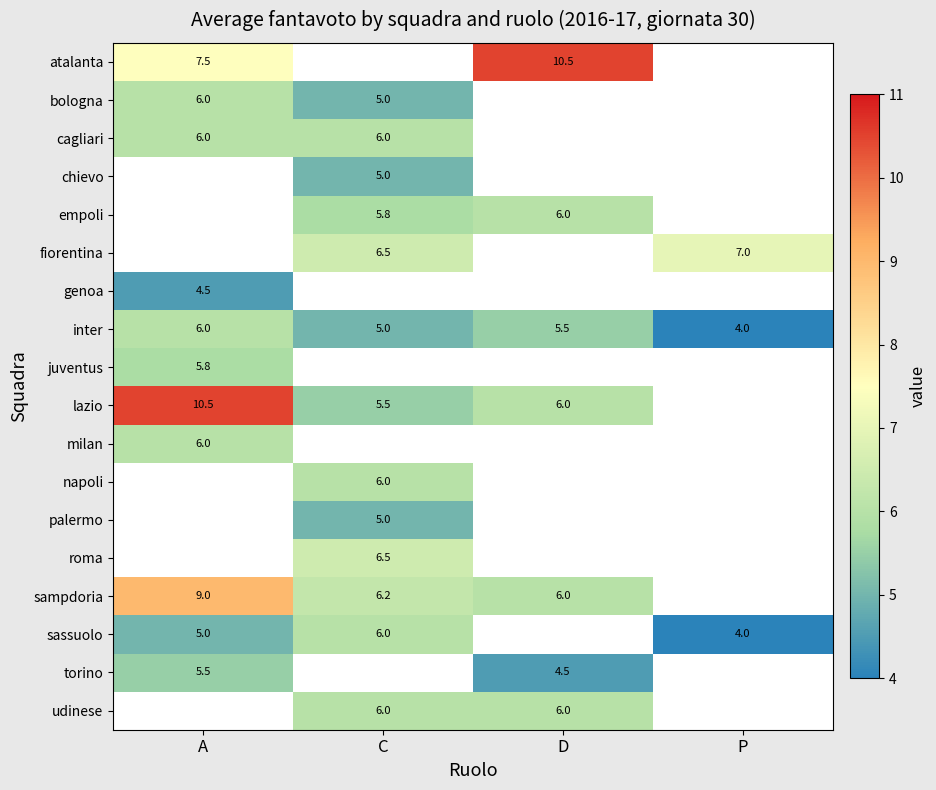

True or false: inter has a value of 2.8 at A.

False